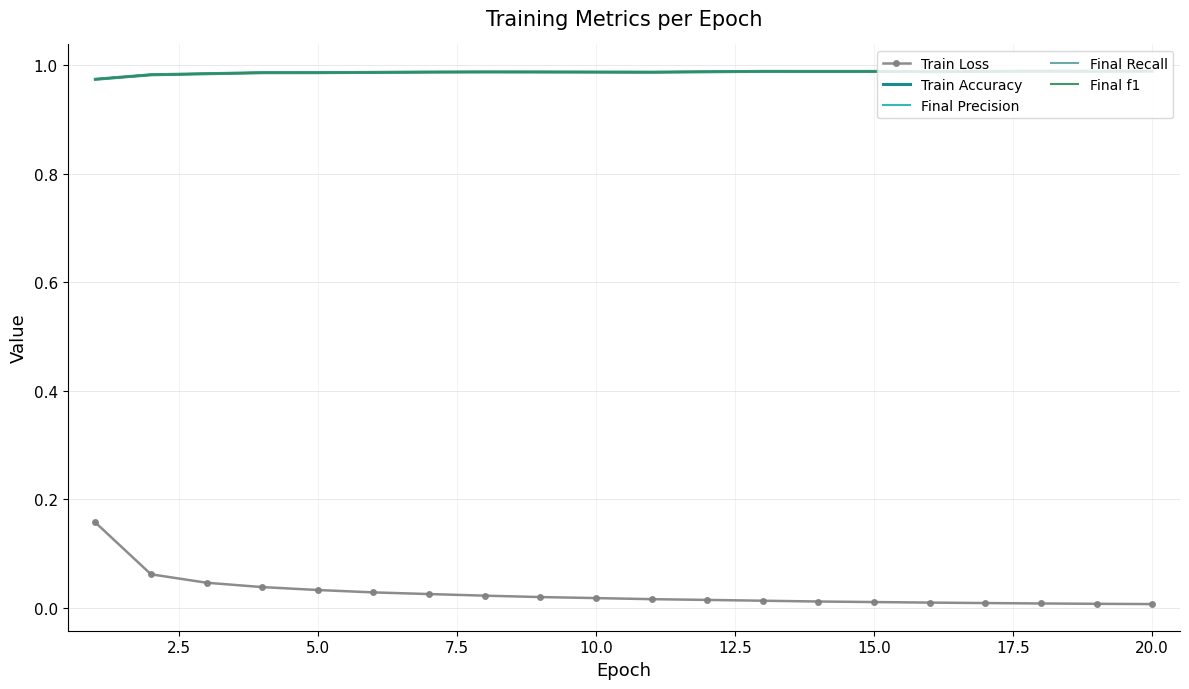

True or false: Train Loss has more than 2 points higher than both neighbors.

False